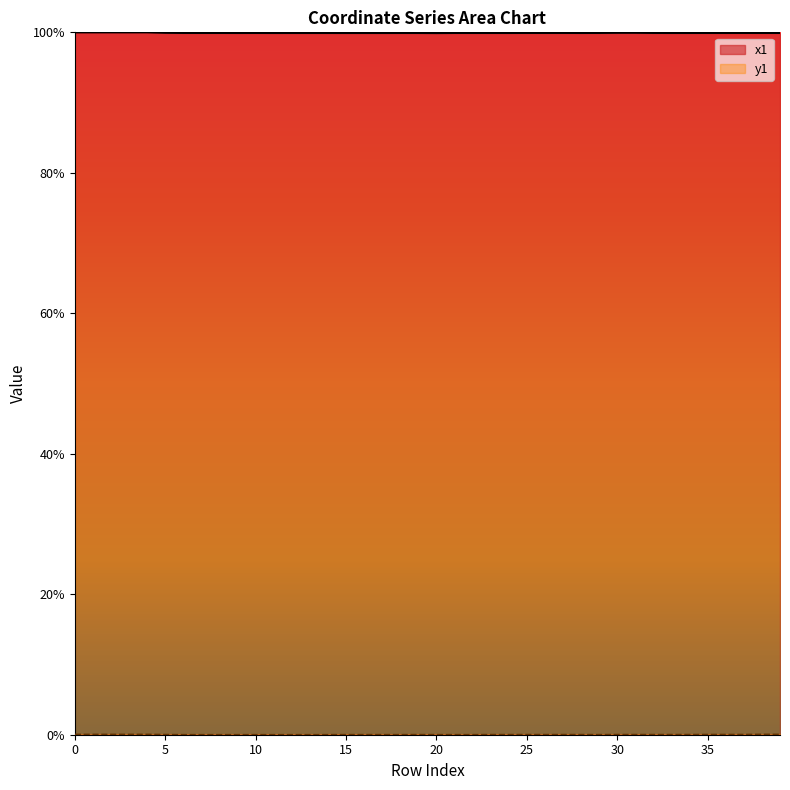

The y1 series shows 0.0 at 24. True or false?

True